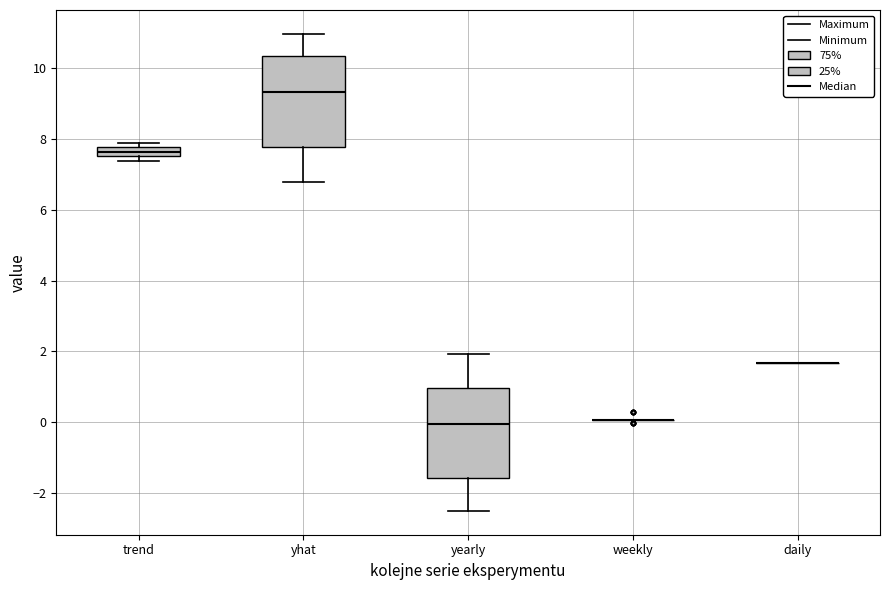

Where is the lower edge of the box for trend on the y-axis? The values are not printed on the chart, so give them approximately, as read against the axis.

7.6